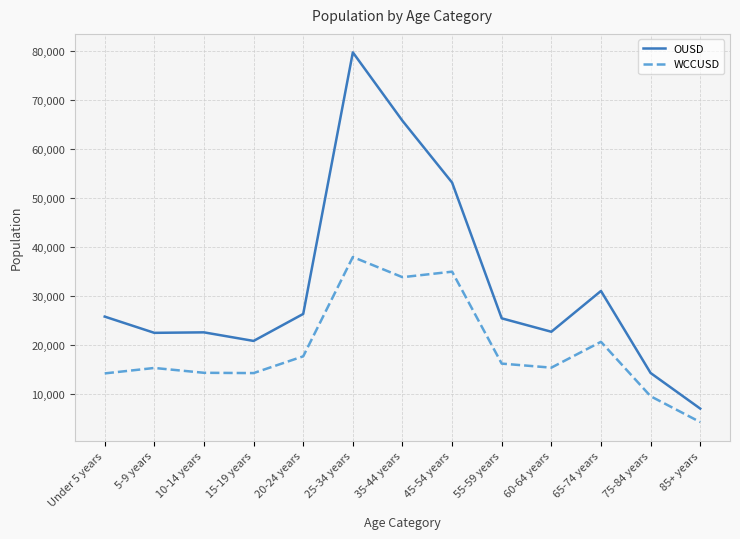

Rank the series by their average value, from highest to lowest.

OUSD, WCCUSD